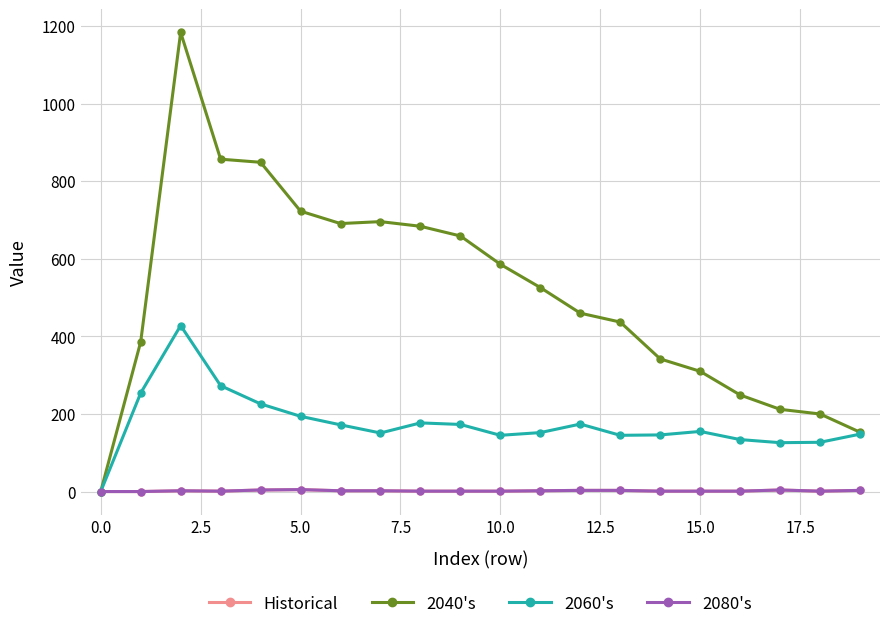

Does the chart have visible grid lines?

Yes